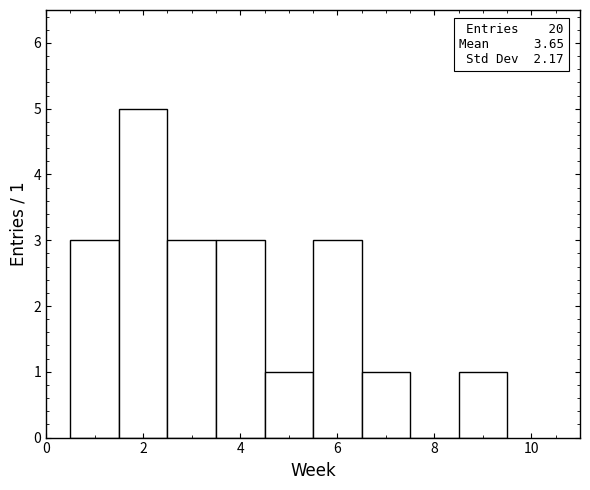

Over which range of the x-axis is the bar tallest?

1.5 to 2.5